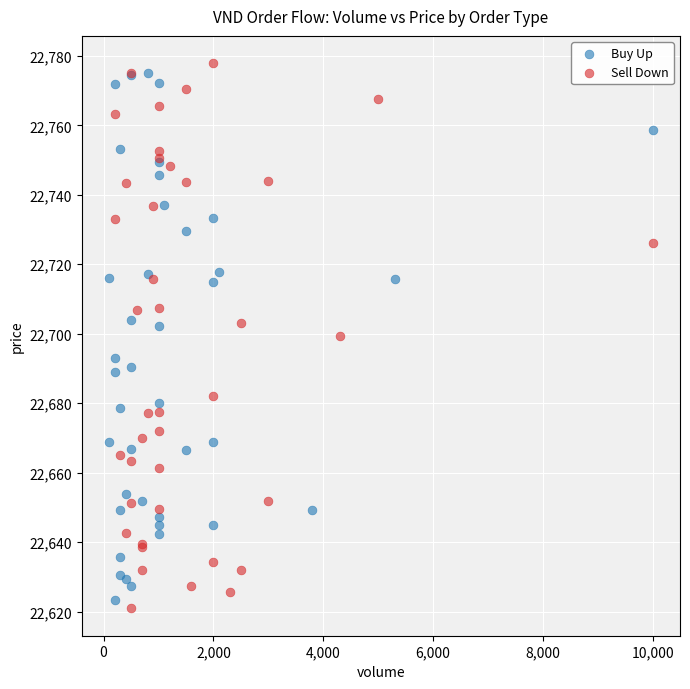

Which series has the largest Y range (max minus min)?

Sell Down